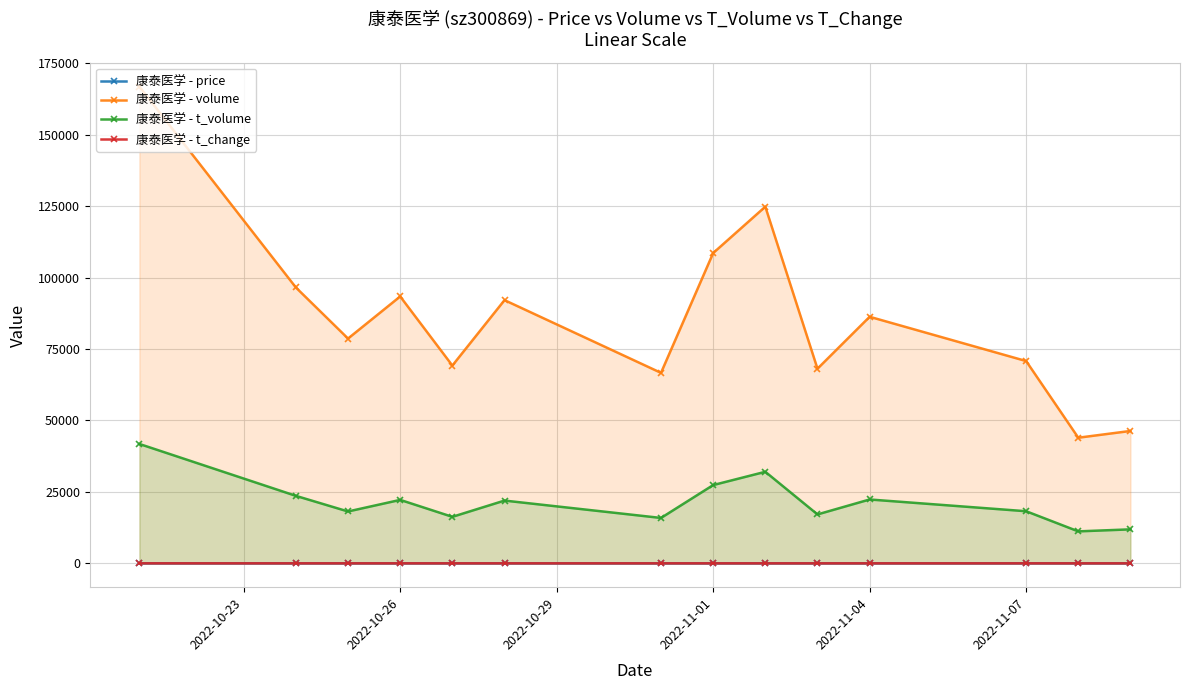

Which series has the largest total across all categories?

康泰医学 - volume